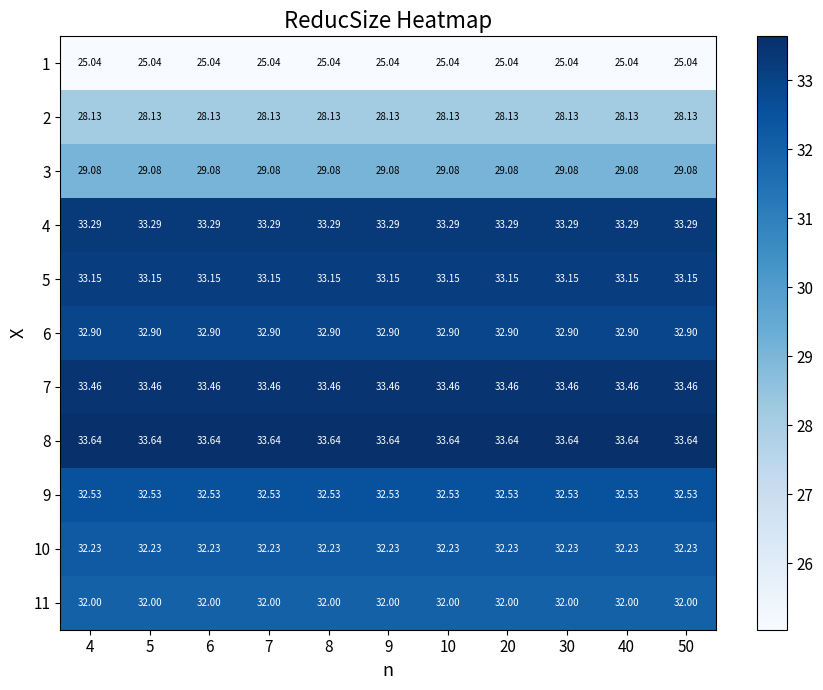

Which series has the largest total across all categories?

8